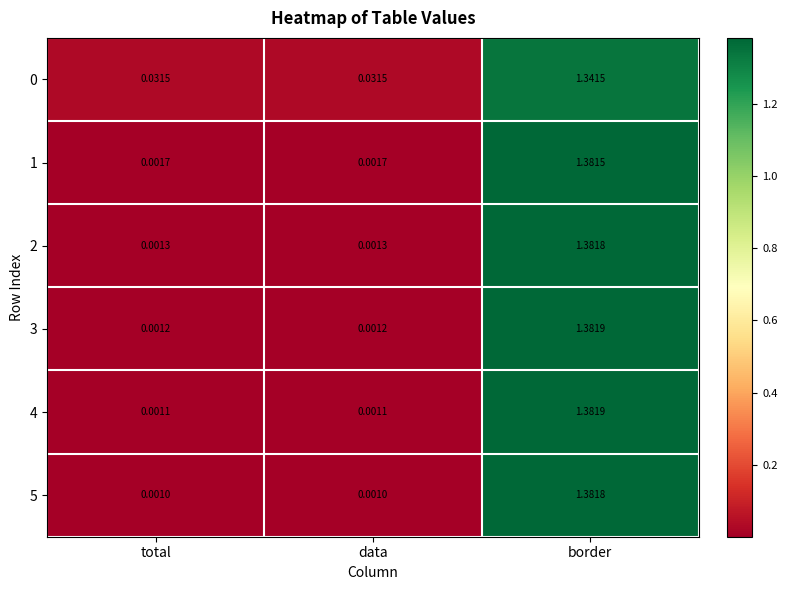

At which category is the sum across all series the highest?

border